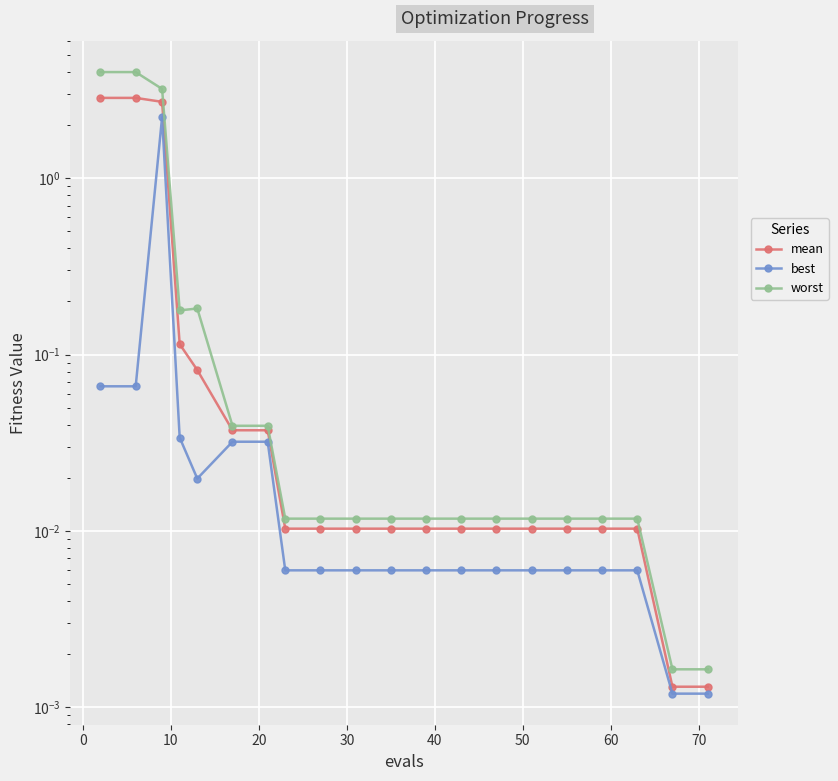

Reading left to right, transcribe all the data shown in this chart.

mean: 2.9	2.9	2.7	0.1	0.1	0.0	0.0	0.0	0.0	0.0	0.0	0.0	0.0	0.0	0.0	0.0	0.0	0.0	0.0	0.0
best: 0.1	0.1	2.2	0.0	0.0	0.0	0.0	0.0	0.0	0.0	0.0	0.0	0.0	0.0	0.0	0.0	0.0	0.0	0.0	0.0
worst: 4.0	4.0	3.2	0.2	0.2	0.0	0.0	0.0	0.0	0.0	0.0	0.0	0.0	0.0	0.0	0.0	0.0	0.0	0.0	0.0